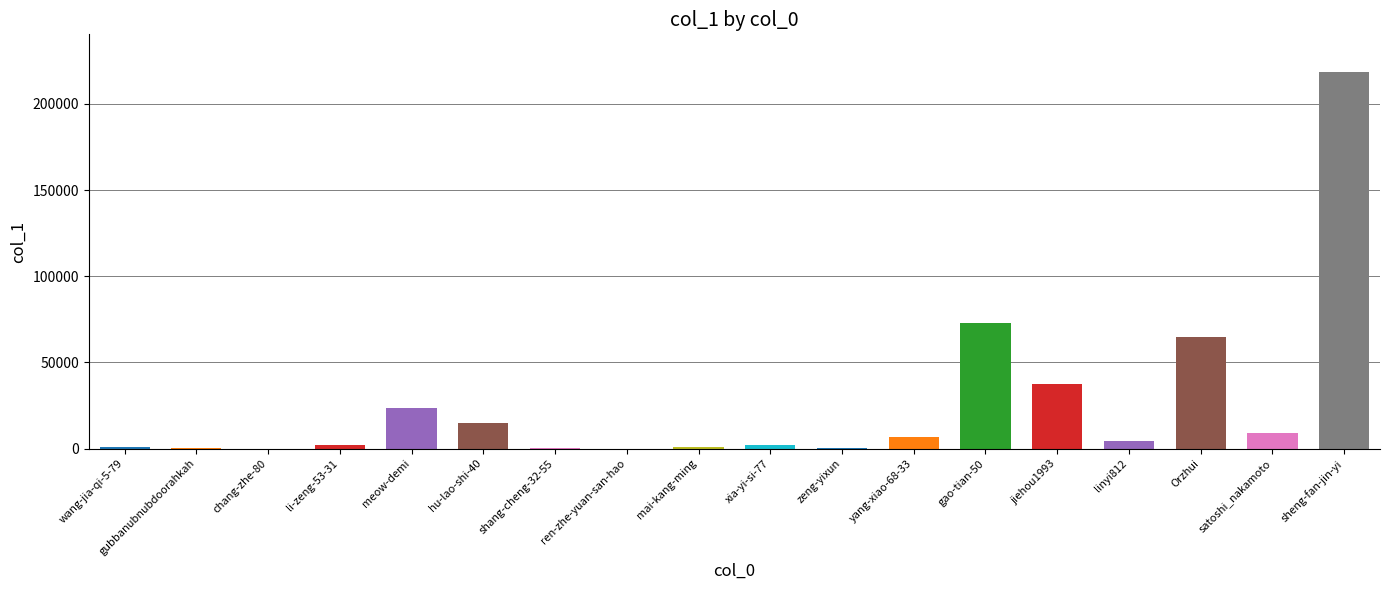

What is the label of the 8th bar from the right?

zeng-yixun